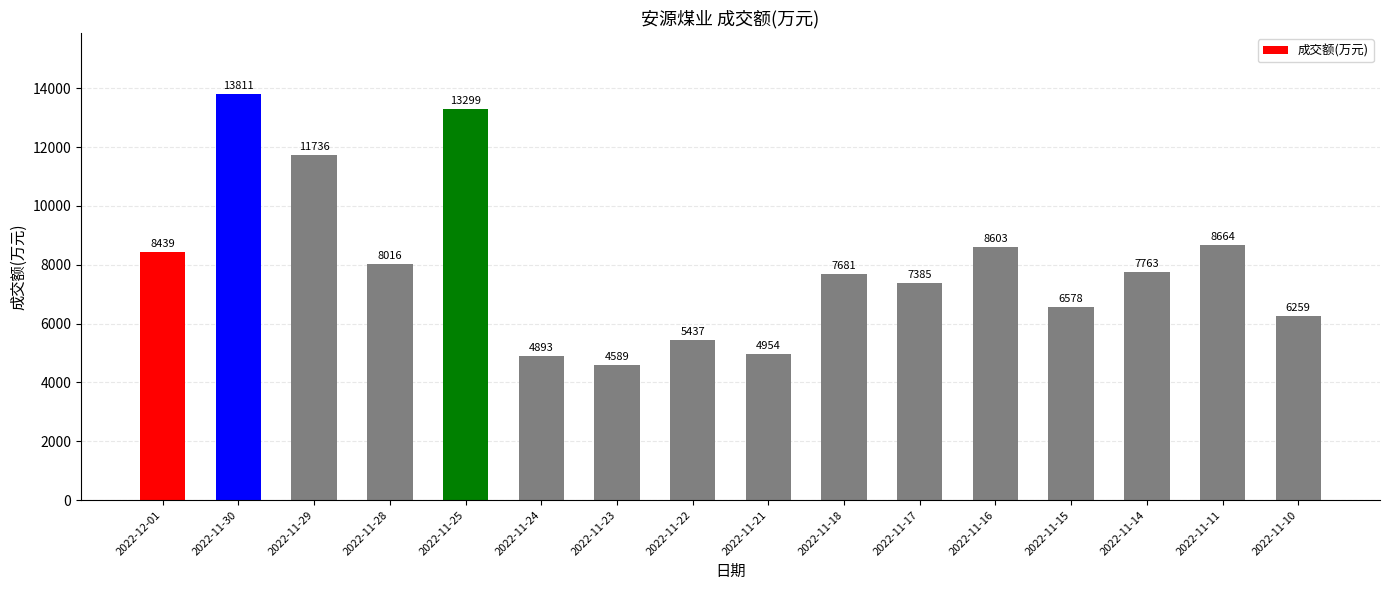

What position from the right is 2022-11-11?

2